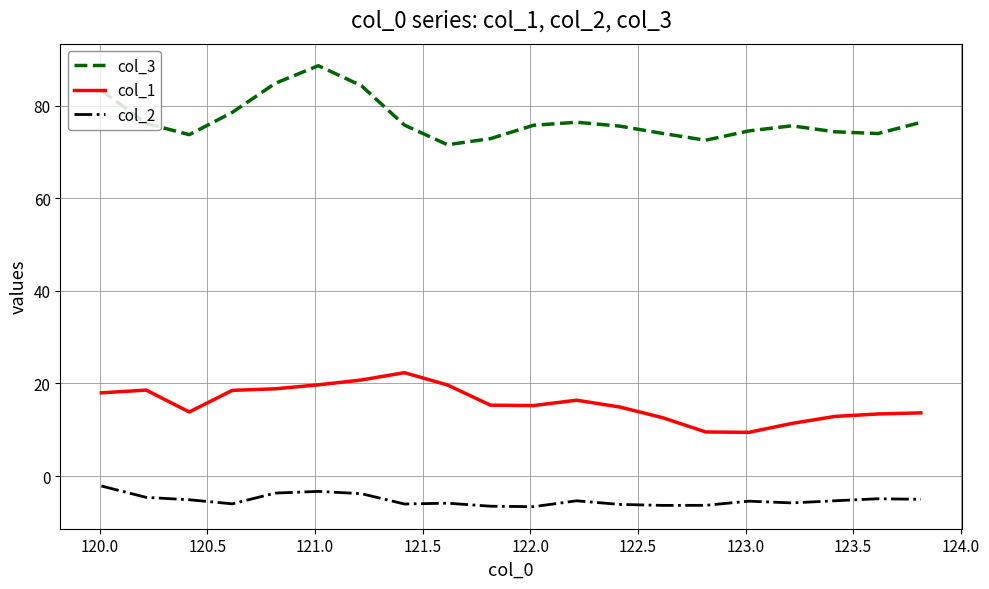

List the series in order of their overall mean, highest first.

col_3, col_1, col_2